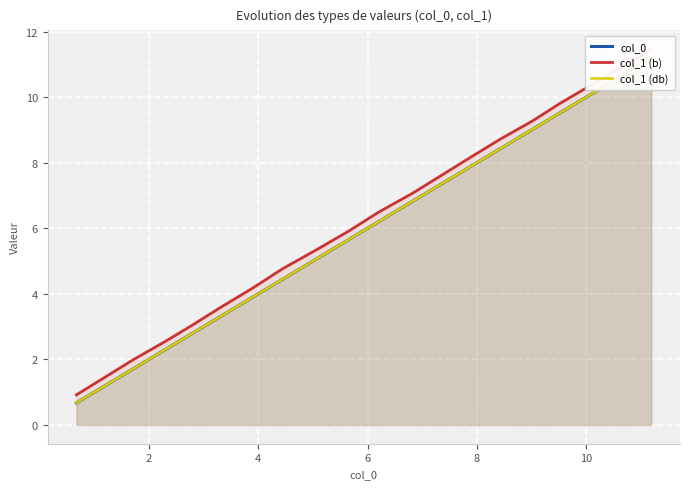

True or false: col_0 and col_1 (b) intersect in this chart.

False